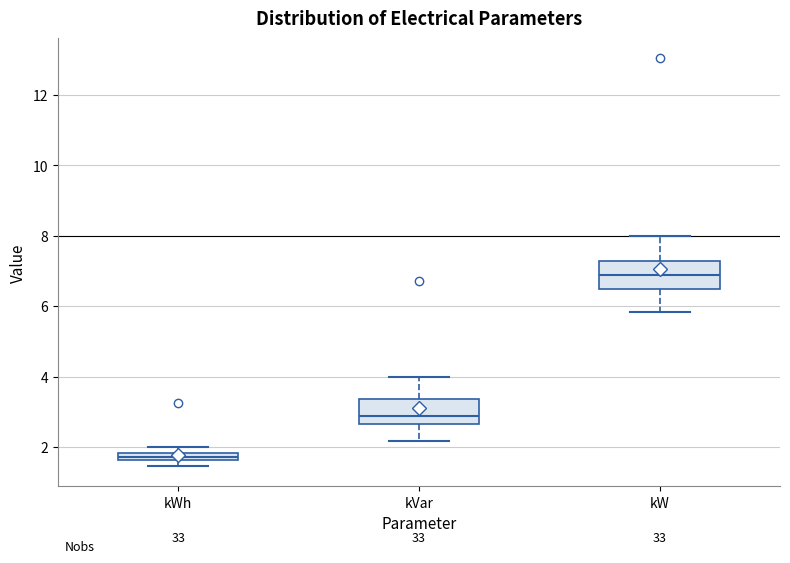

Where is the upper edge of the box for kVar on the y-axis? The values are not printed on the chart, so give them approximately, as read against the axis.

3.4